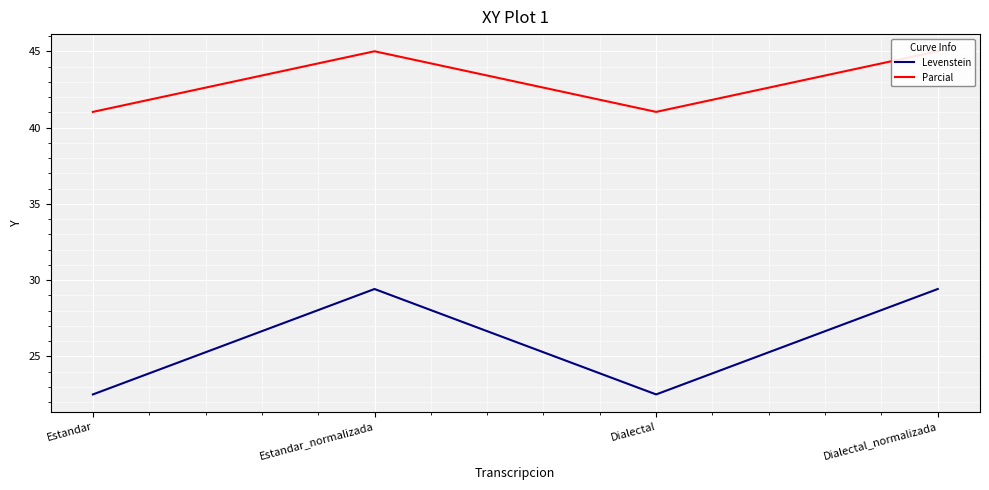

Is it true that Levenstein equals 43.0 at Estandar_normalizada?

False